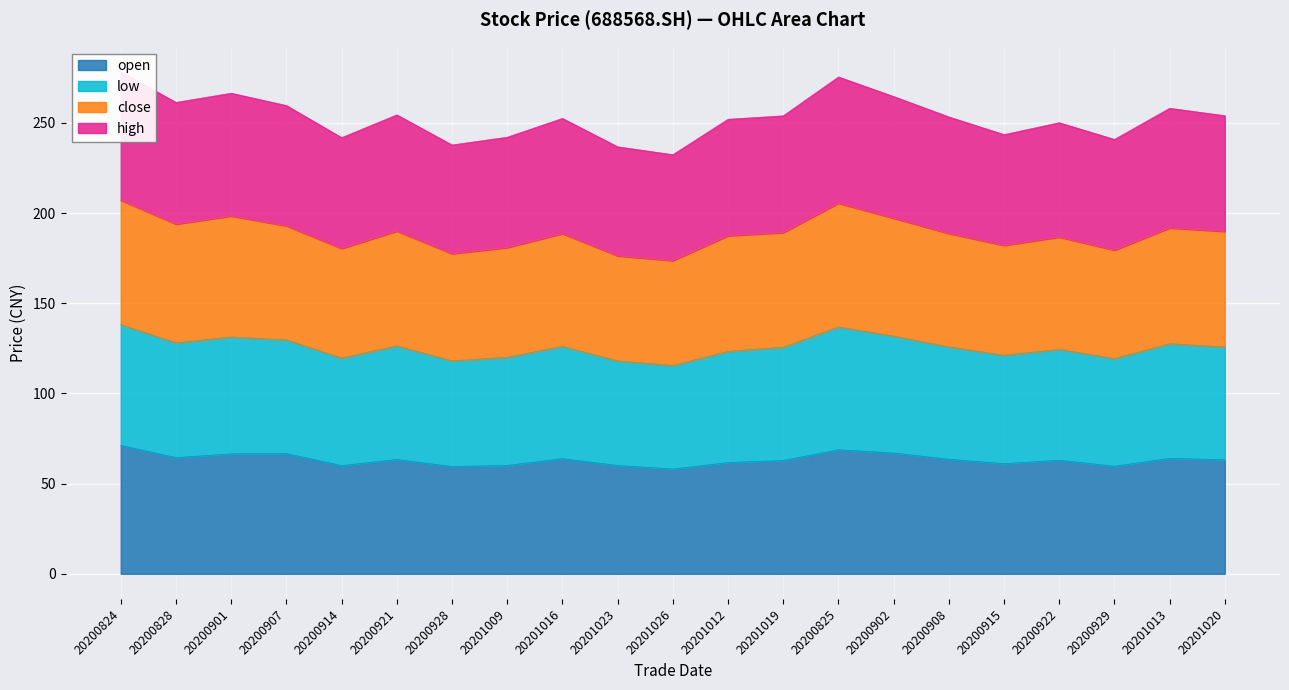

Is it true that open equals 58.1 at 20201026?

True